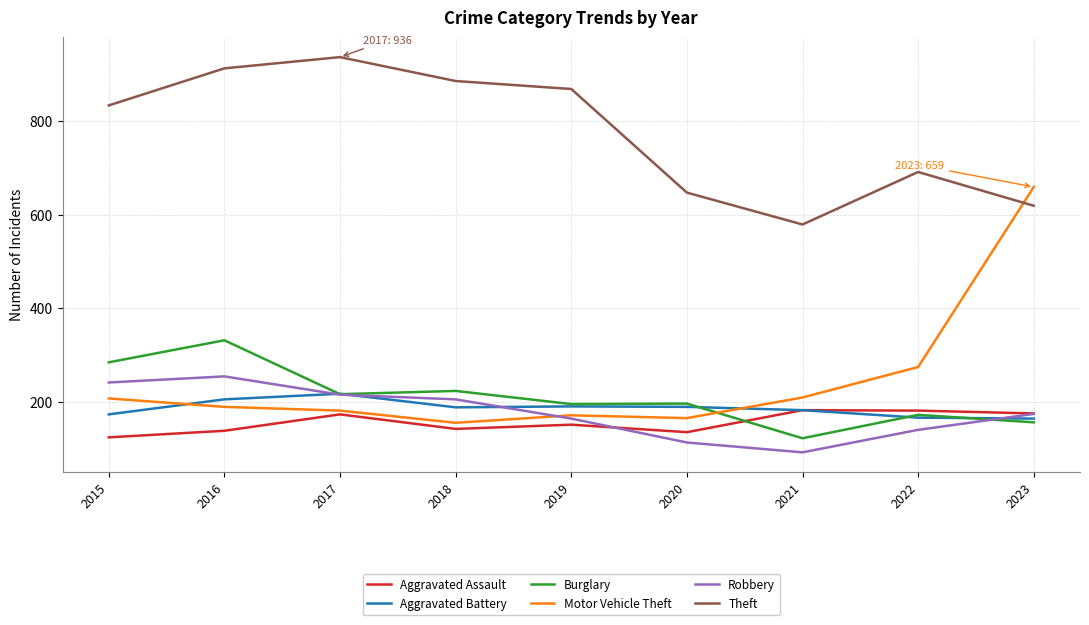

Is the value of Theft at 2023 greater than the value of Aggravated Assault at 2019?

Yes